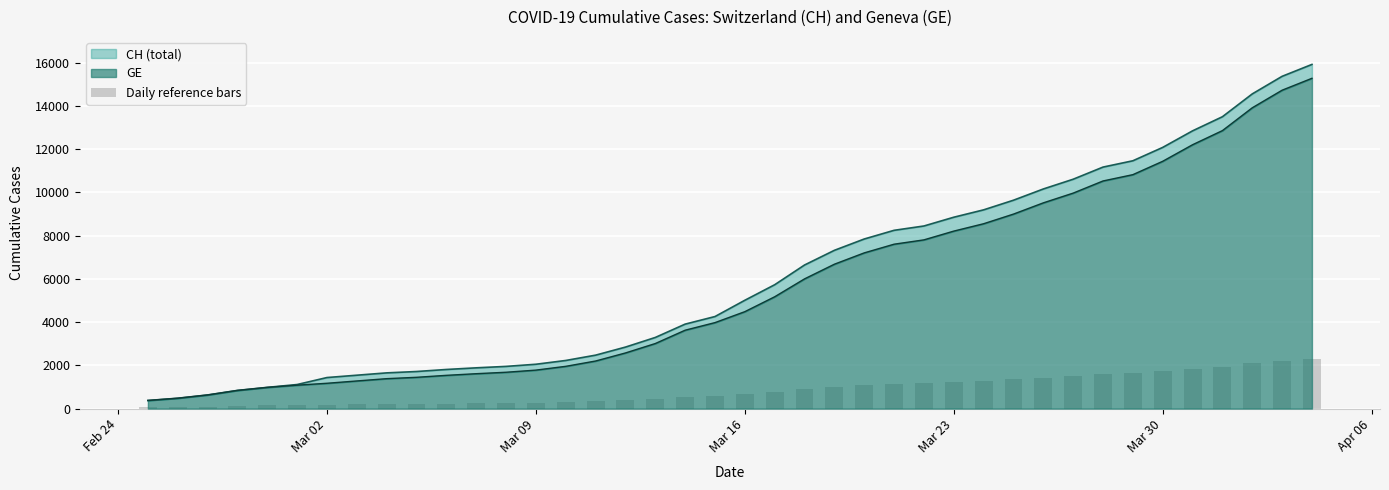

Reading left to right, list all the values displayed in this chart.

56.2	71.8	94.5	126.0	147.2	162.4	175.7	191.7	207.6	217.0	230.7	242.1	252.1	267.0	293.2	330.1	386.1	451.5	544.0	596.7	672.8	776.1	900.3	1002.1	1080.8	1141.0	1171.0	1232.0	1283.1	1350.0	1428.0	1495.6	1580.0	1623.8	1716.6	1831.5	1929.4	2087.8	2209.9	2292.6